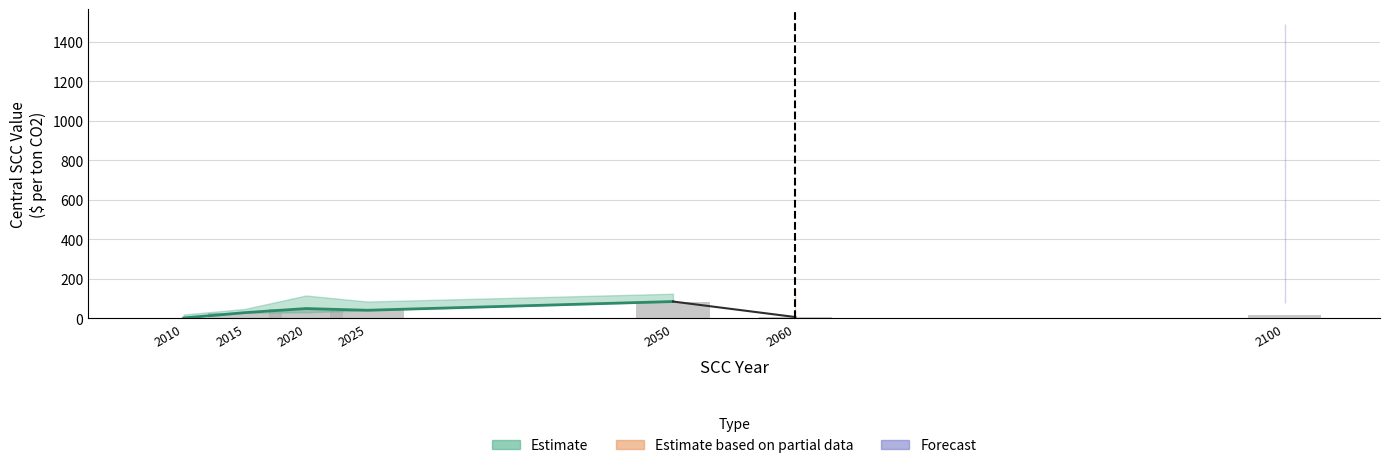

Rank the categories by value from lowest to highest.

2010, 2060, 2100, 2015, 2025, 2020, 2050